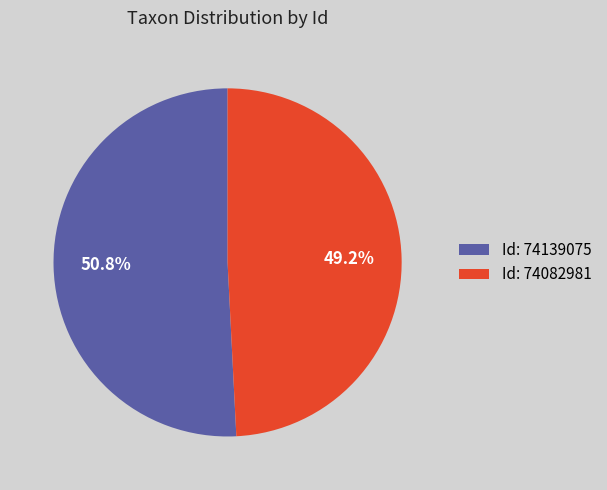

Does Id: 74082981 account for over 50% of the chart?

No